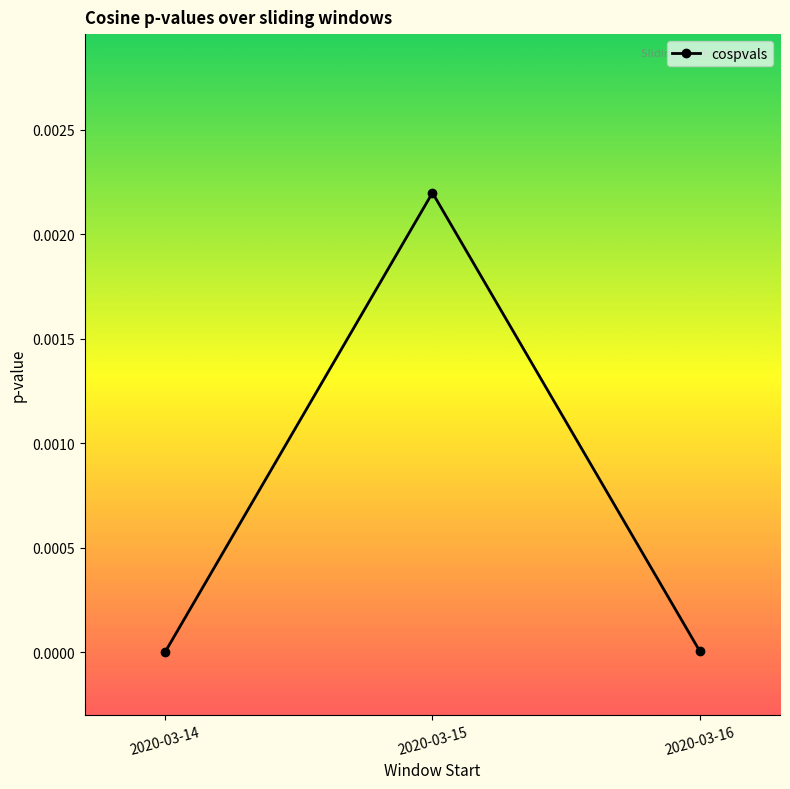

How many data points does each series have?

3